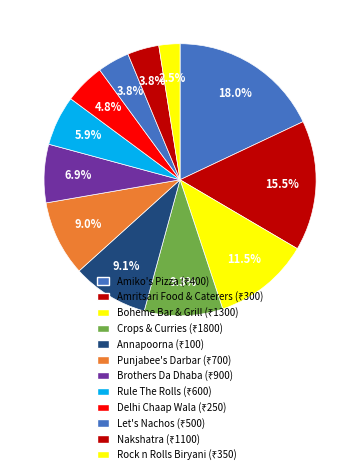

To the nearest percent, what is the difference between the largest and smallest slice percentages?

15%